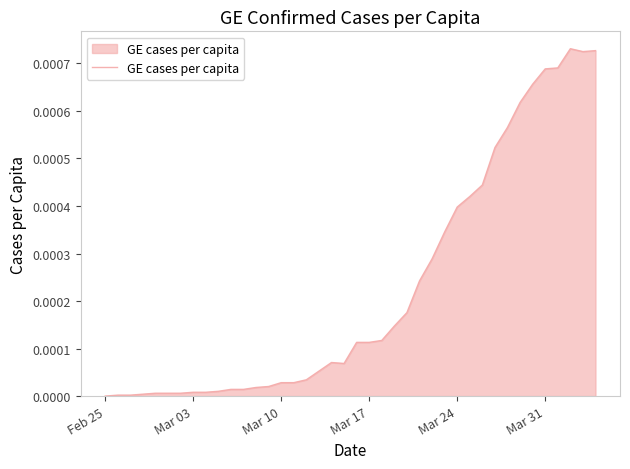

How many categories are shown in the chart?

40